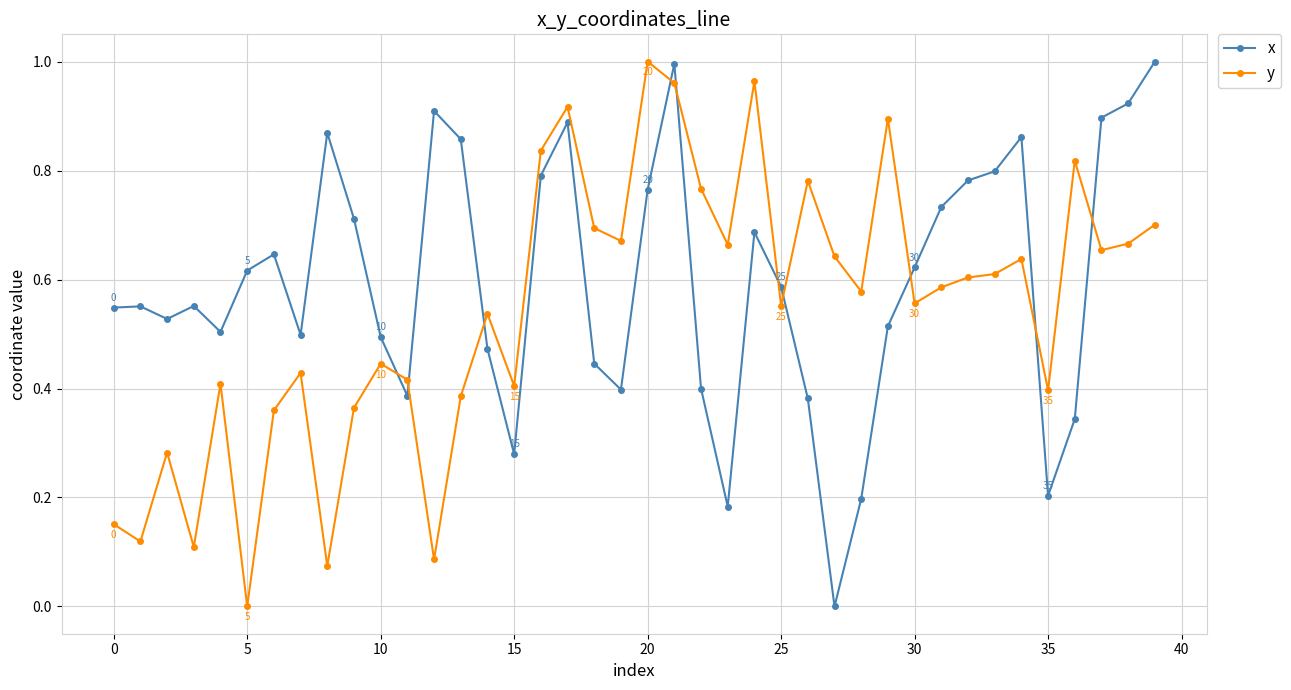

Rank the series by their average value, from highest to lowest.

x, y